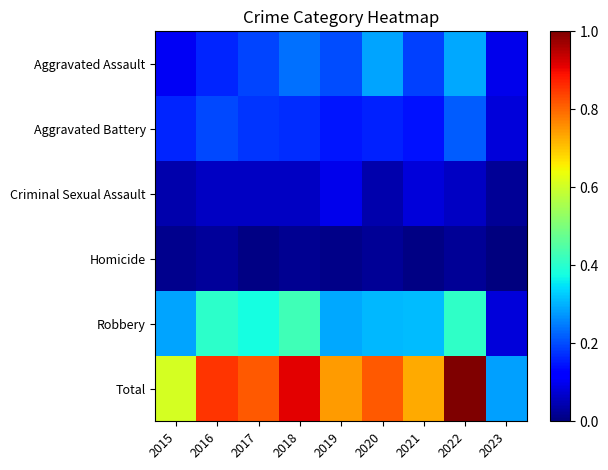

Between 2018 and 2019, which series saw the biggest shift?

Total